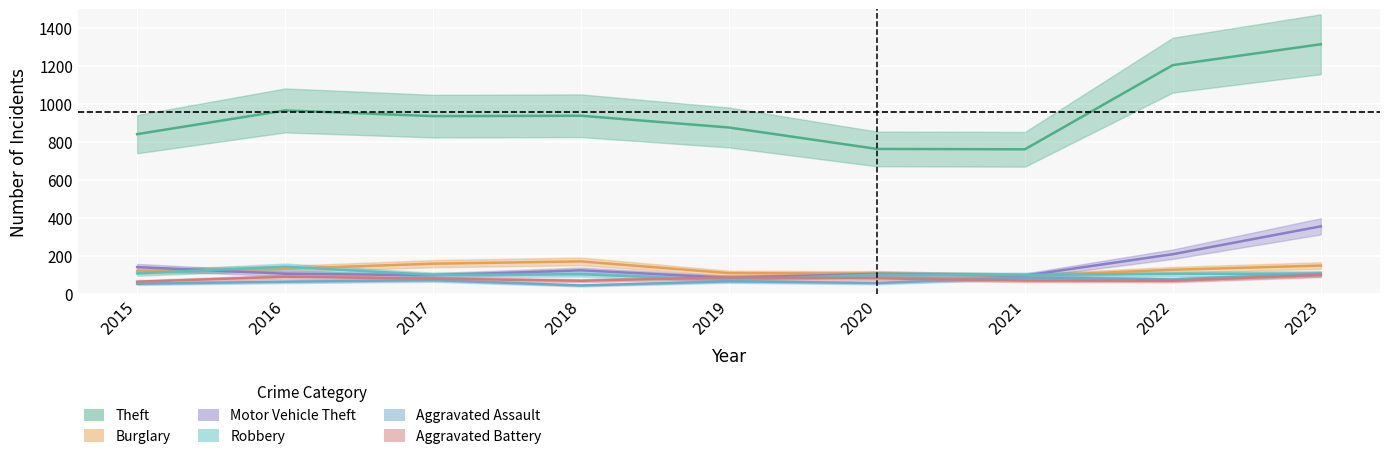

What is the difference between the maximum and minimum values in the Burglary series?

77